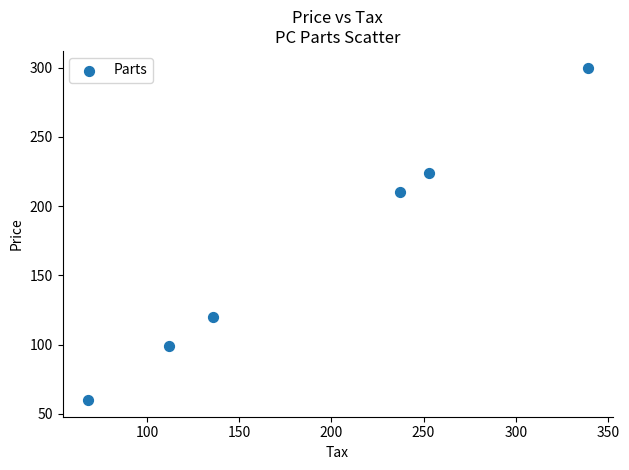

What is the range of X values (max minus min)?

271.2